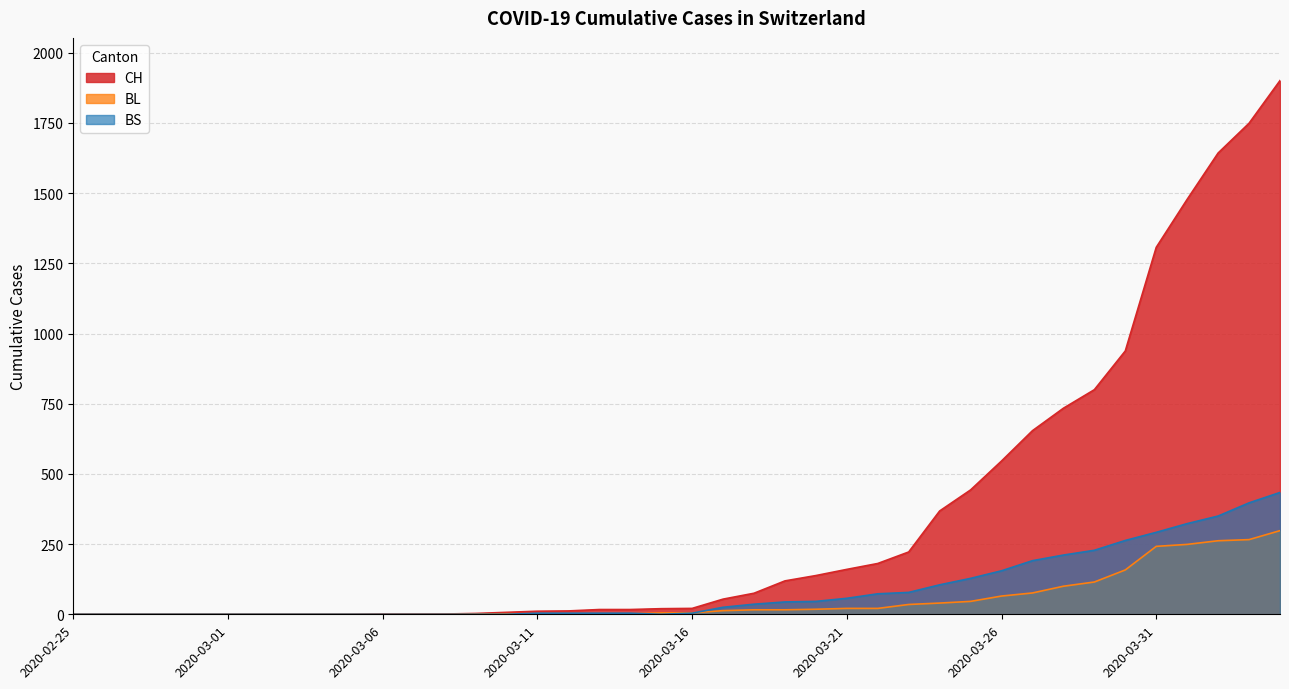

At which category does the chart reach its peak across all series?

2020-04-04